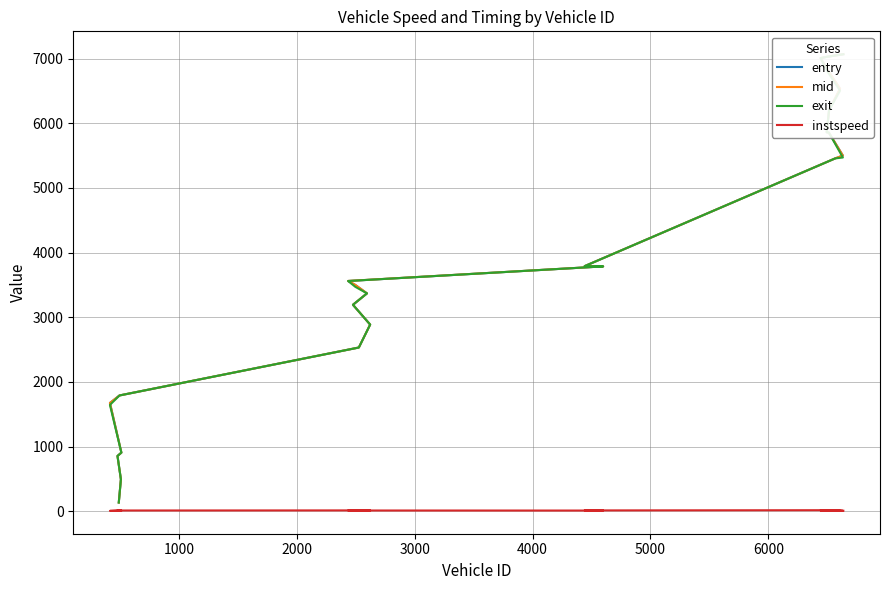

True or false: exit and mid cross at least once.

False